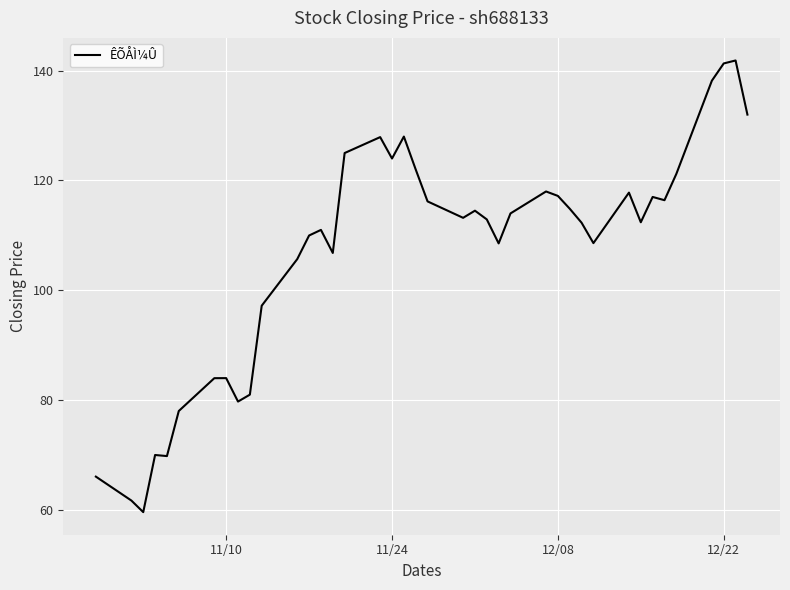

What is the greatest value displayed?

141.9